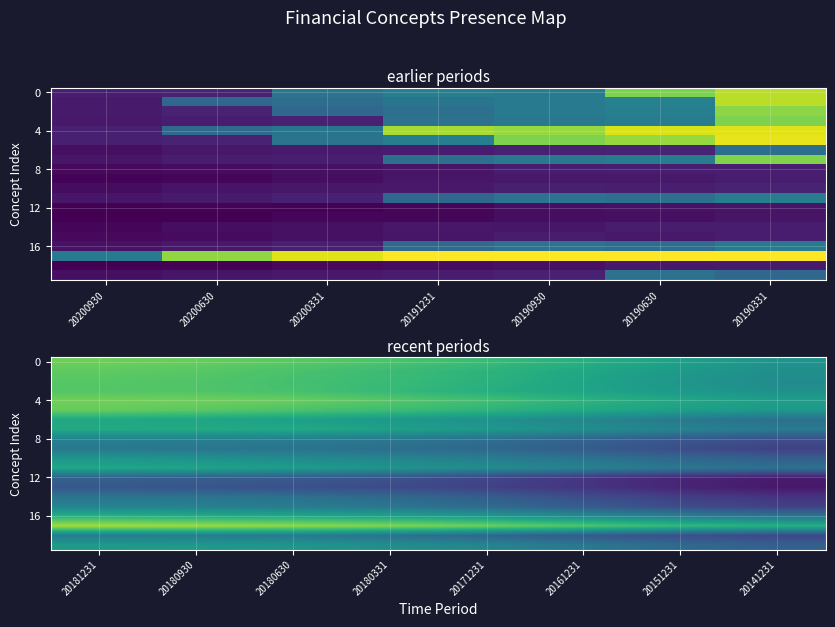

Is it true that row_4 equals 3.6 at 20190331?

True